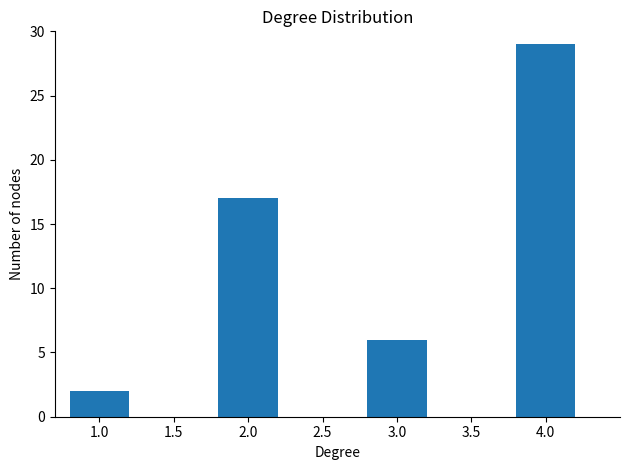

What is the sum of all values?

54